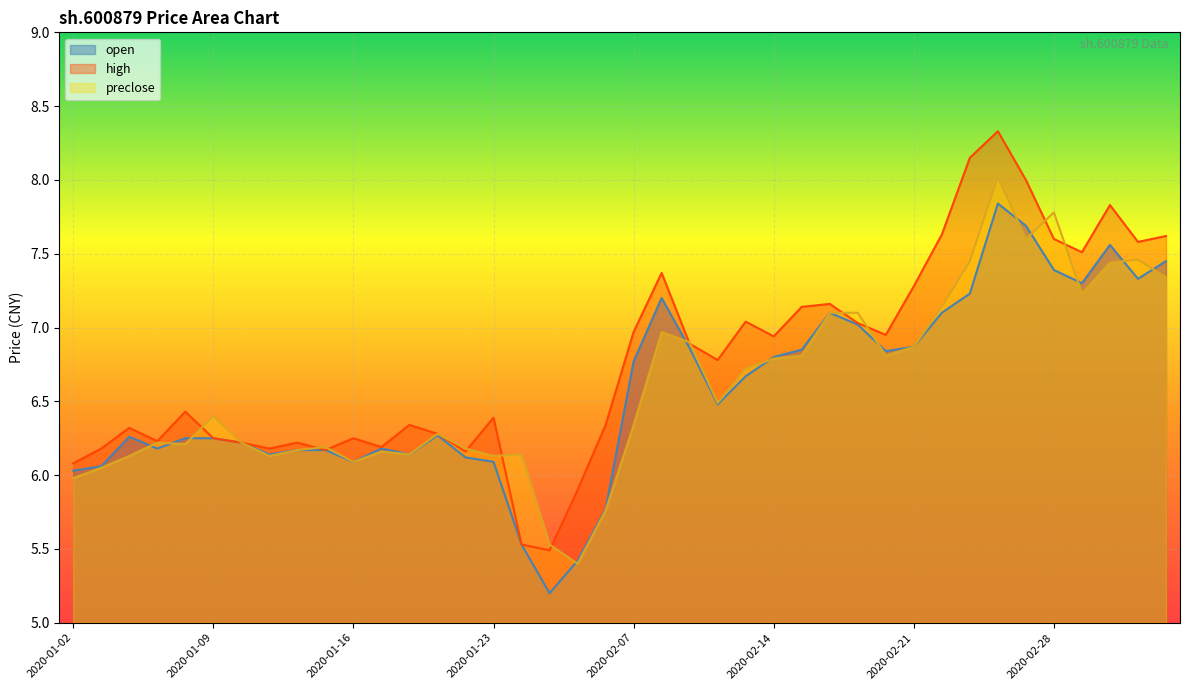

Is it true that preclose equals 7.1 at 2020-02-19?

True